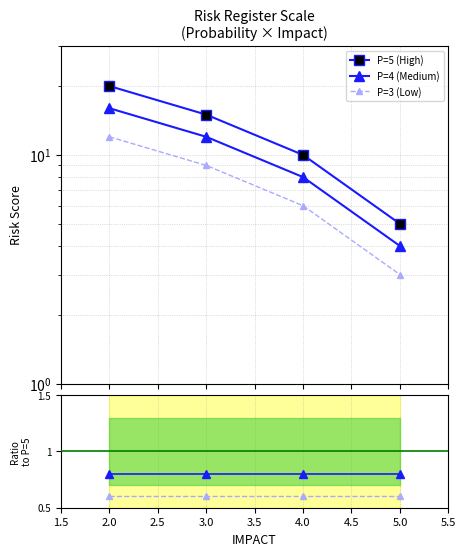

True or false: P=5 (High) has more than 0 interior local peaks.

False